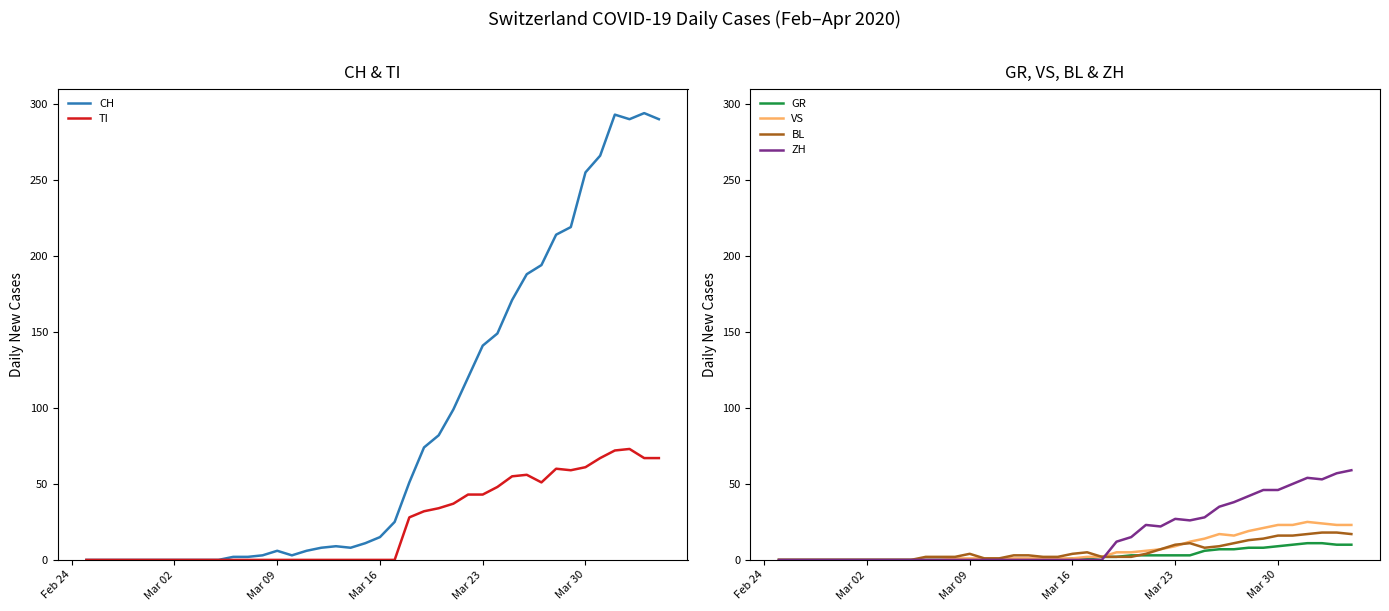

How many values in the VS series exceed 1?

19